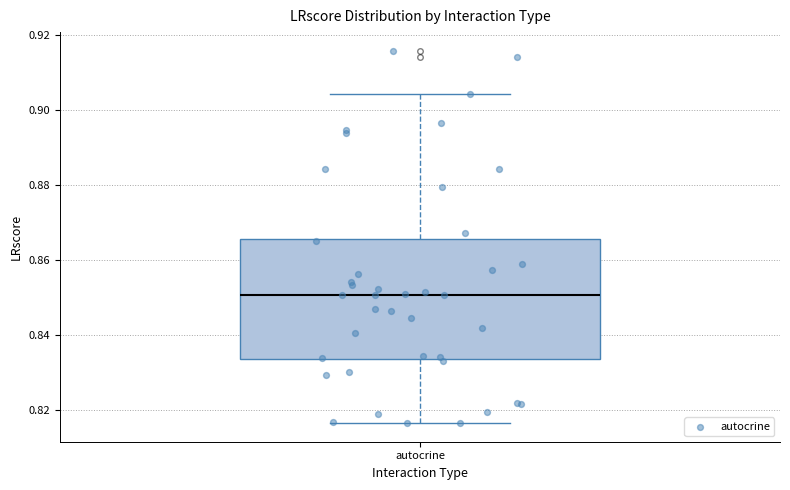

Read this box plot against the y-axis: the position of the median line, the range covered by the box, and the ends of both whiskers. The values are not printed on the chart, so give them approximately, as read against the axis.

median 0.850, box 0.834 to 0.866, whiskers 0.816 to 0.904